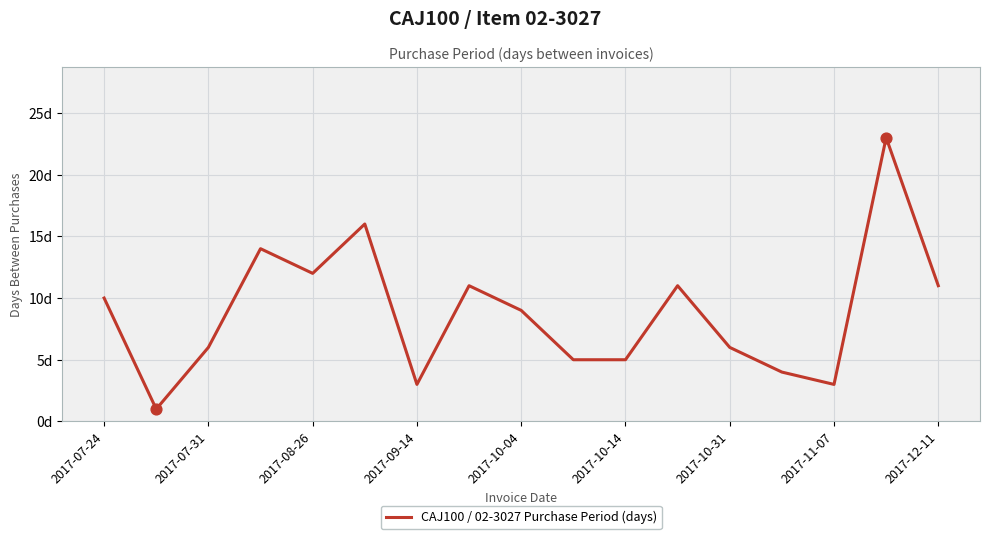

Is this an area chart (filled region under the line)?

No